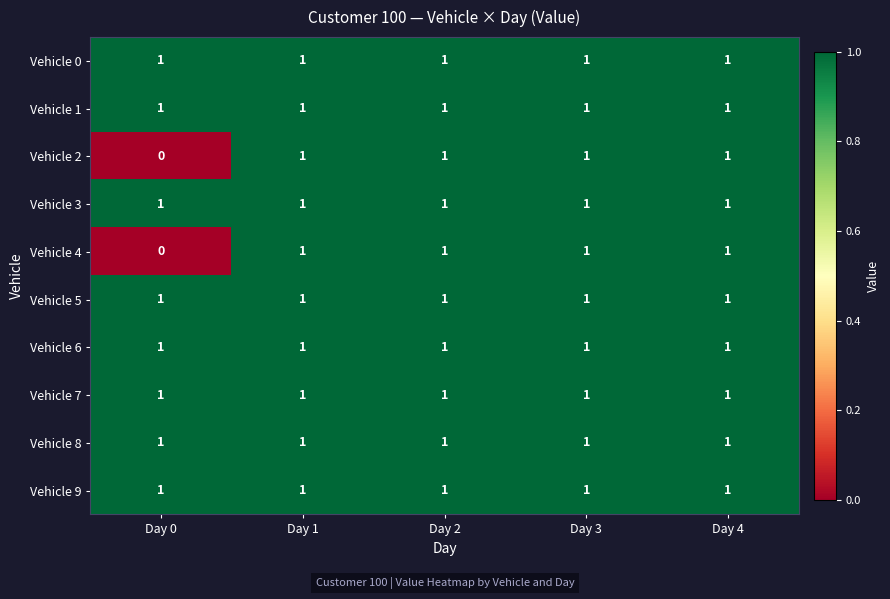

The Vehicle 5 series shows 1 at Day 4. True or false?

True